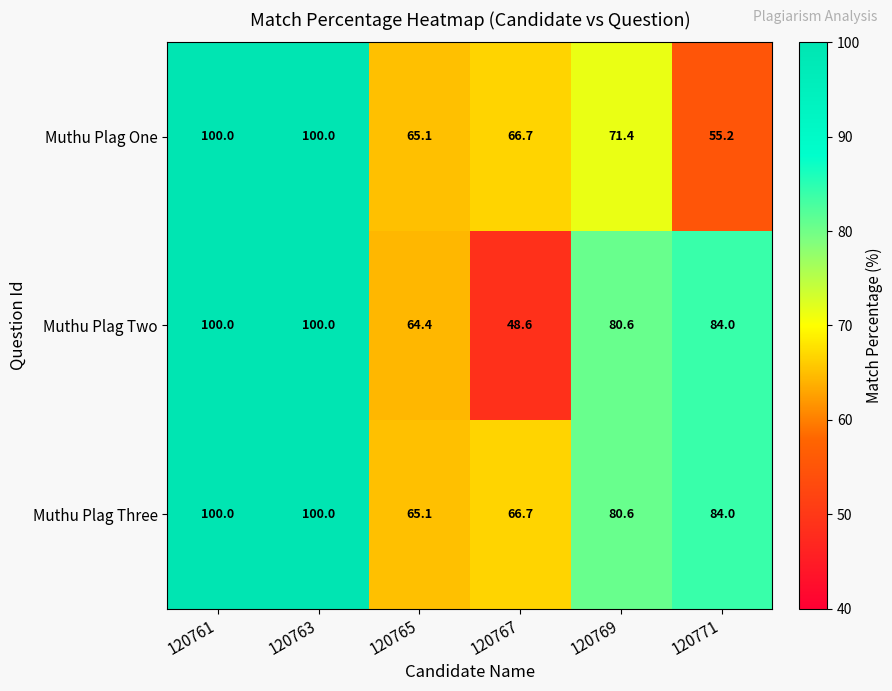

What is the sum of the Muthu Plag One values at 120769 and 120761?

171.4